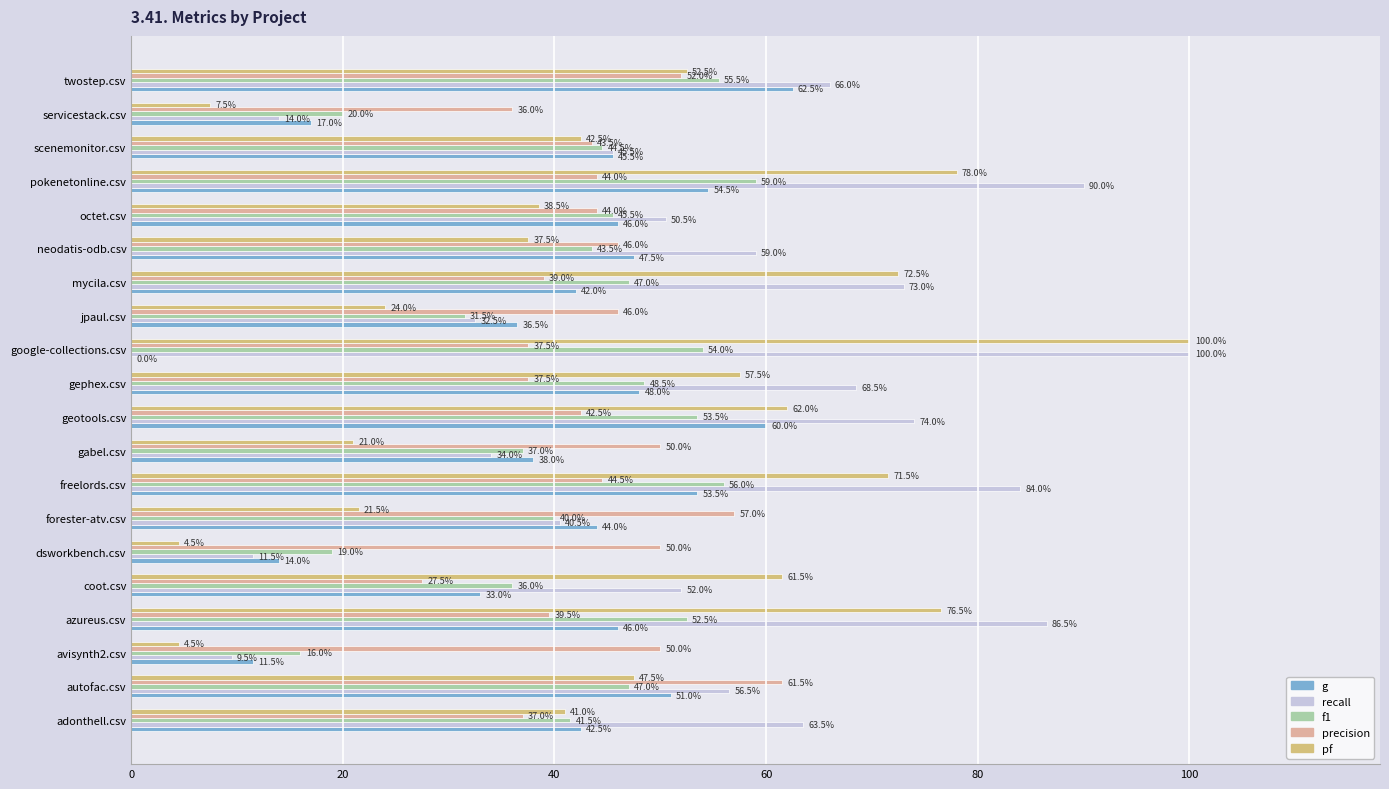

What are all the series names shown in the legend?

g, recall, f1, precision, pf